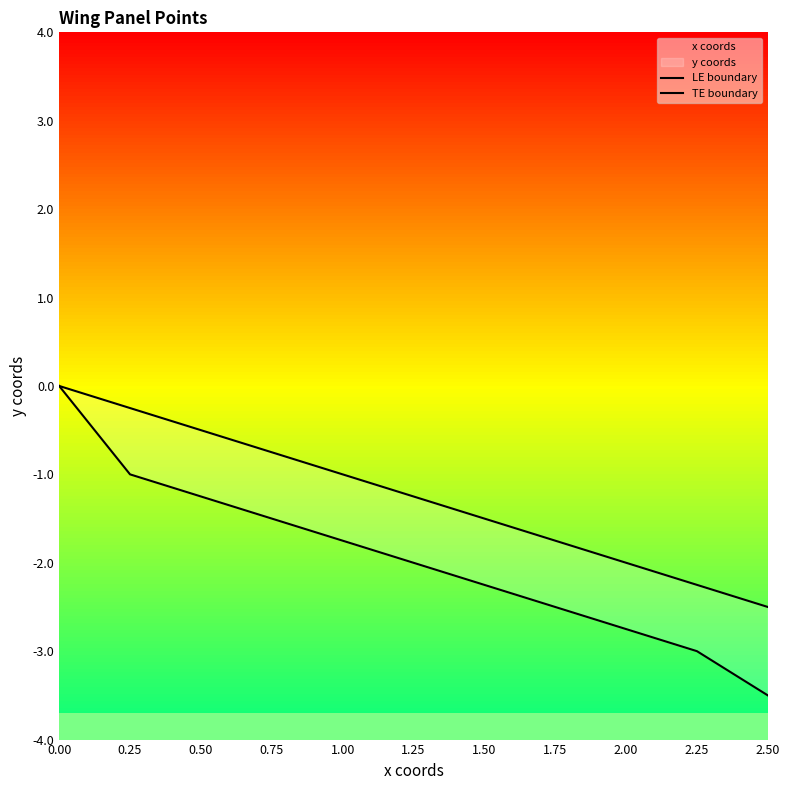

How many values in the TE boundary series exceed -2?

5